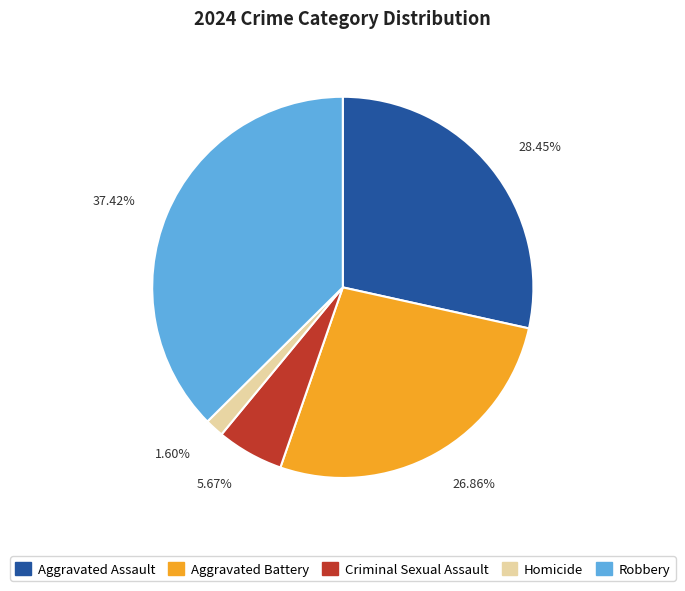

To the nearest percent, what is the difference between the Robbery and Criminal Sexual Assault slice percentages?

32%